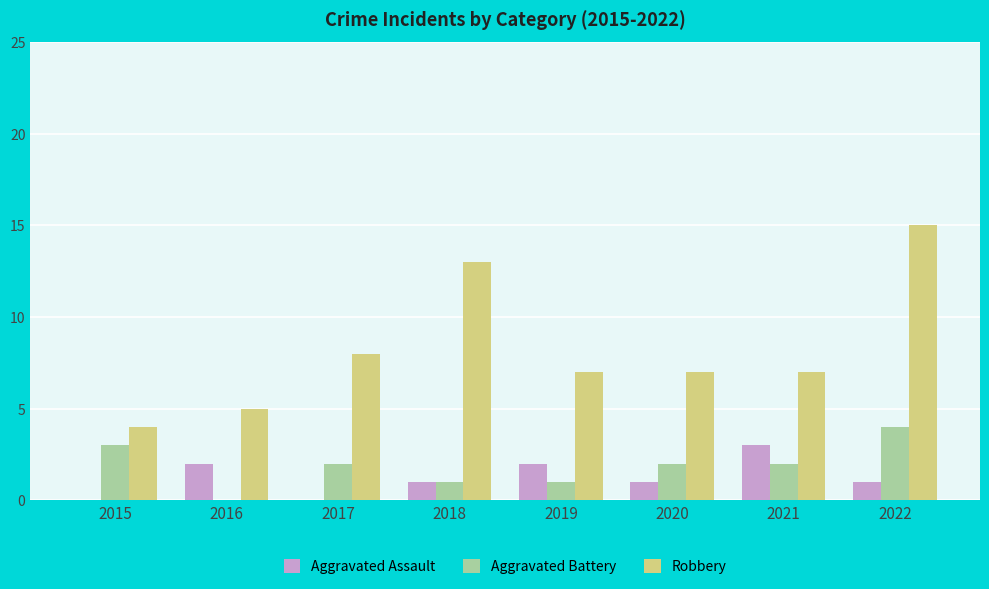

How many data points does each series have?

8